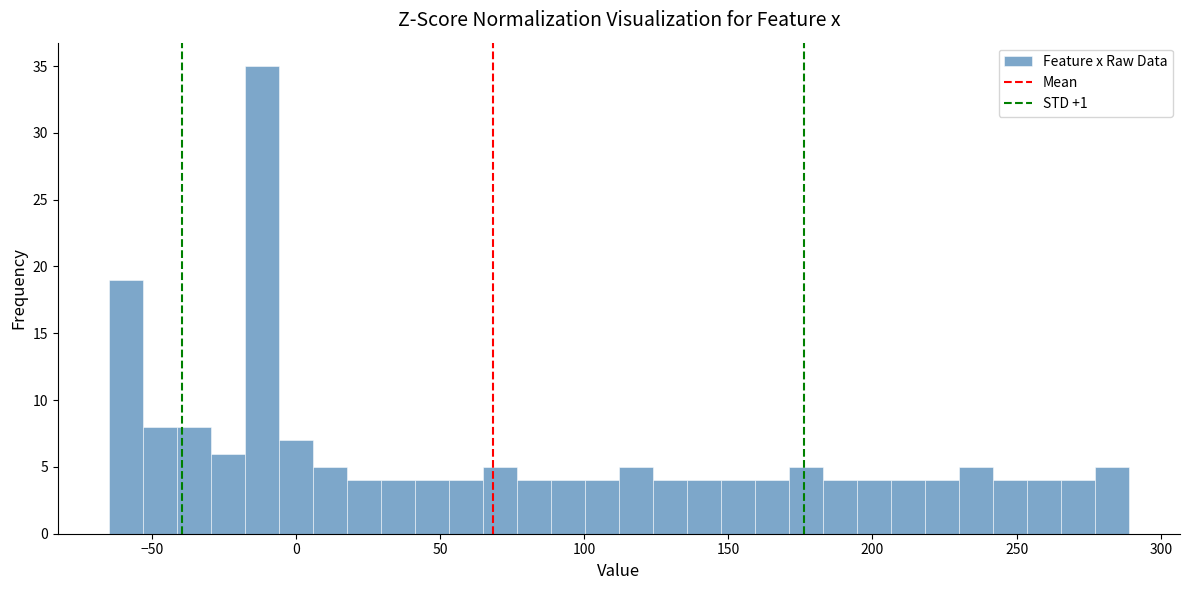

Read against the x-axis, roughly where is the centre of the tallest bar?

-10